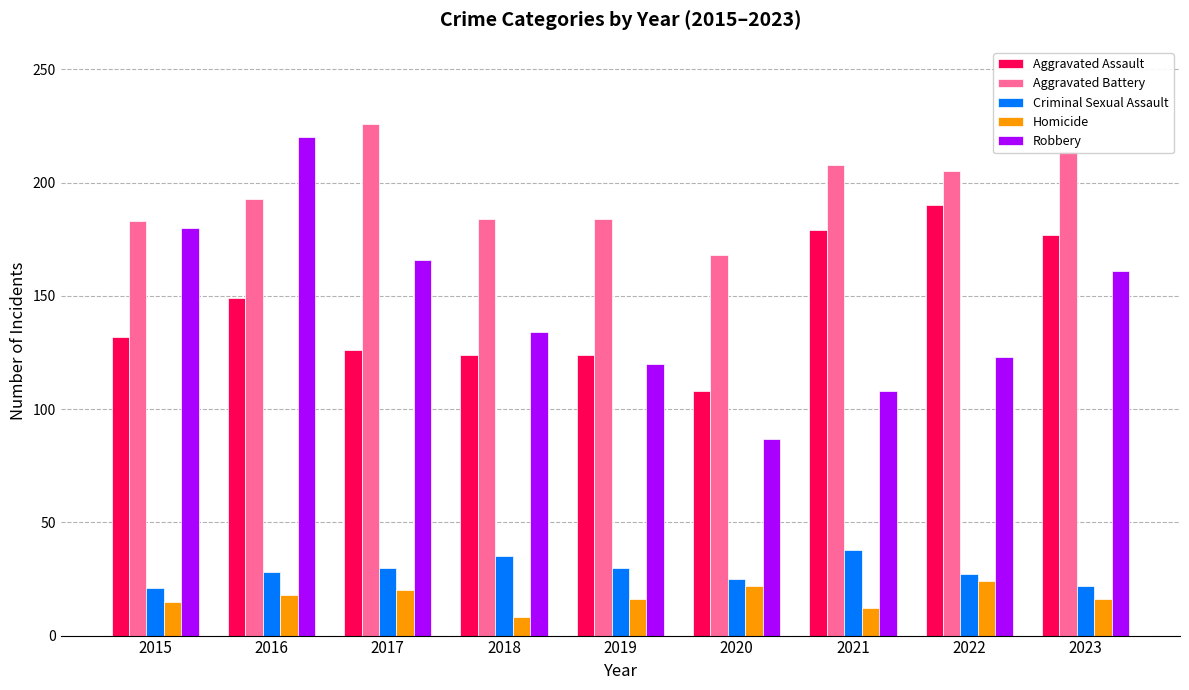

What is the minimum value shown in the chart?

8